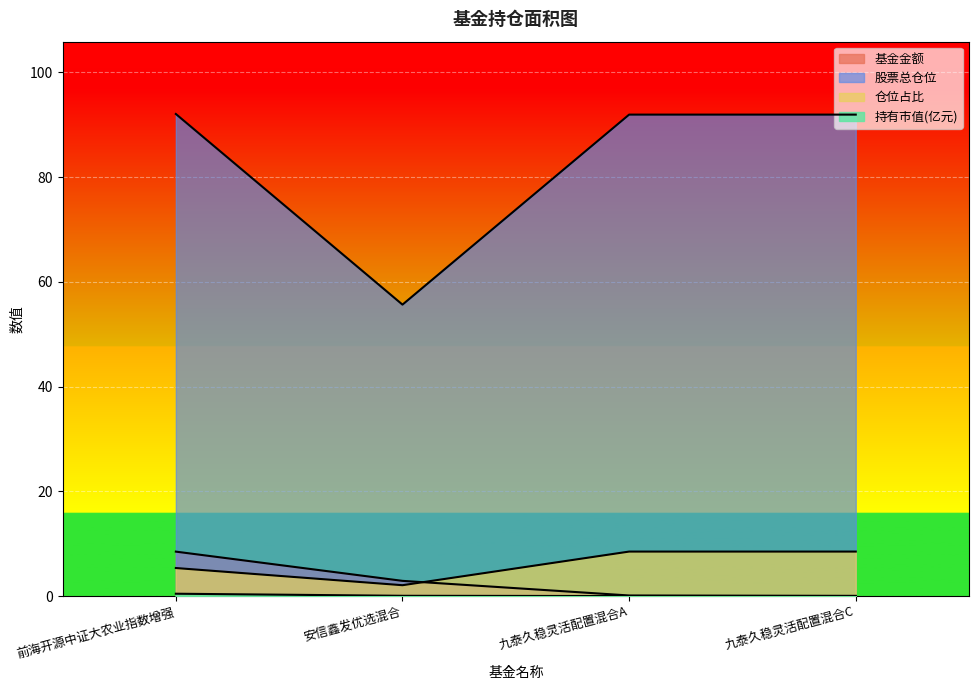

What position from the right is 九泰久稳灵活配置混合C?

1